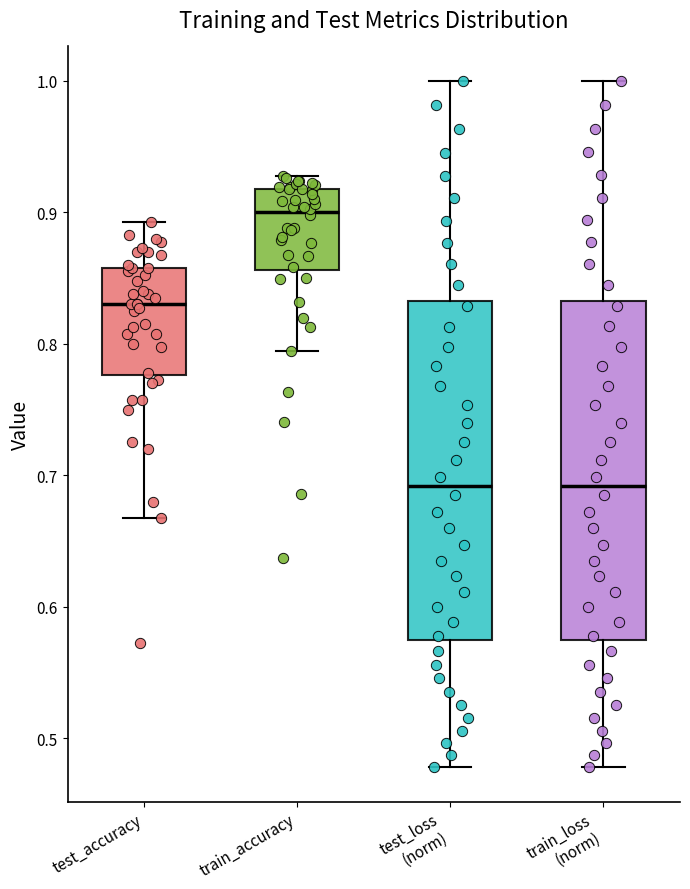

Reading left to right, transcribe this box plot: for each box, give where its median line is, the range the box spans, and where its two whiskers end, as read against the y-axis. The values are not printed on the chart, so give them approximately, as read against the axis.

test_accuracy: median 0.83, box 0.78 to 0.86, whiskers 0.67 to 0.89
train_accuracy: median 0.90, box 0.86 to 0.92, whiskers 0.79 to 0.93
test_loss (norm): median 0.69, box 0.57 to 0.83, whiskers 0.48 to 1.00
train_loss (norm): median 0.69, box 0.57 to 0.83, whiskers 0.48 to 1.00